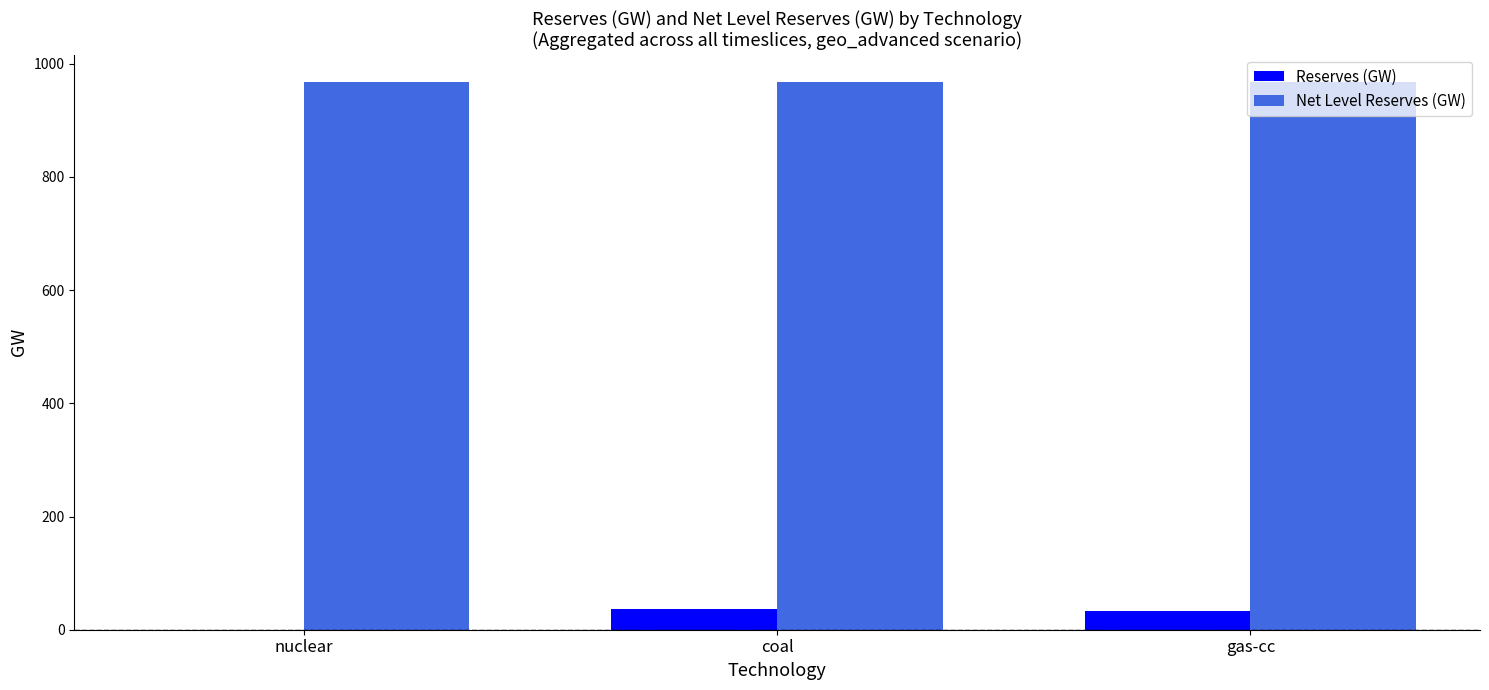

Is it true that Net Level Reserves (GW) equals 493.0 at coal?

False